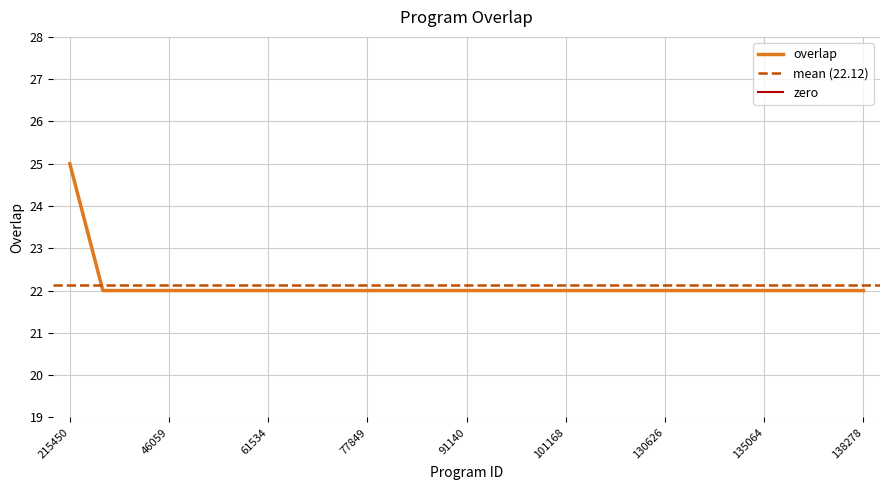

True or false: the data shows 22 at 135405.

True